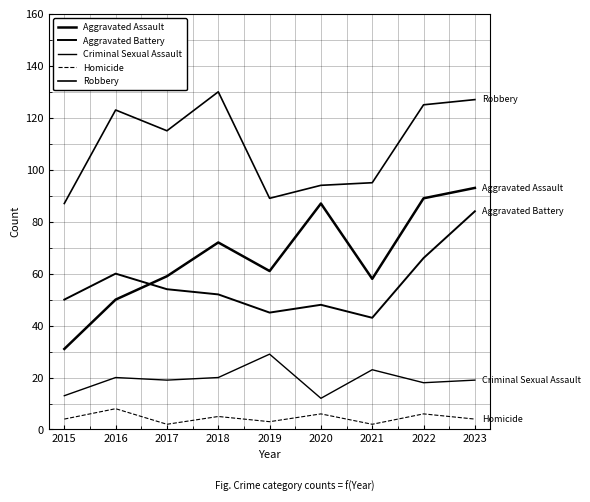

What is the maximum value shown in the chart?

130